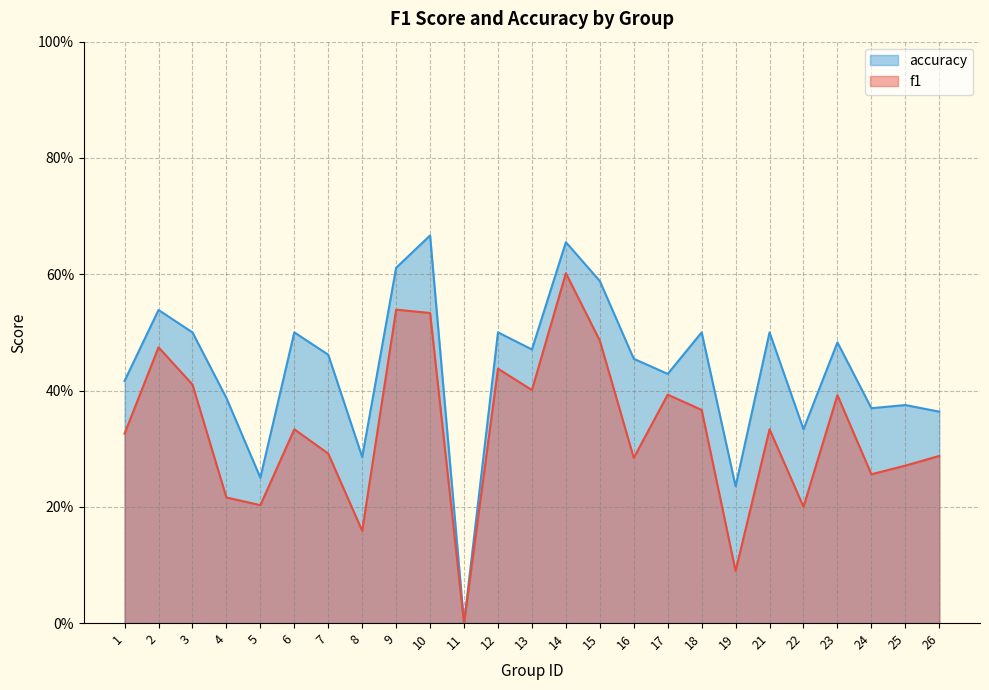

What is the average value of the accuracy series?

0.4